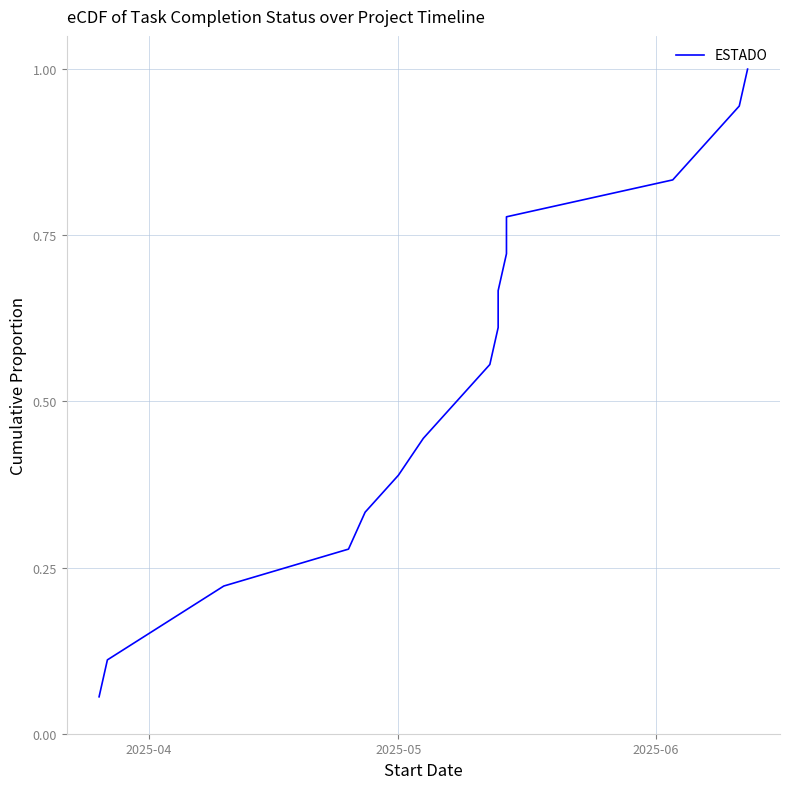

True or false: the data shows 0.2 at 7.

False